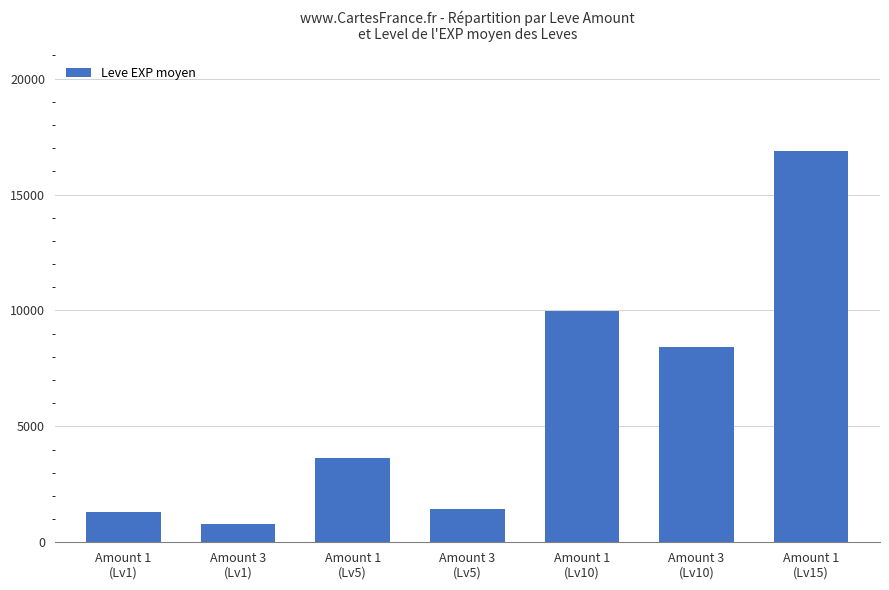

Reading right to left, extract all data points from this chart.

Amount 1
(Lv15)=16855	Amount 3
(Lv10)=8405	Amount 1
(Lv10)=9990	Amount 3
(Lv5)=1420	Amount 1
(Lv5)=3620	Amount 3
(Lv1)=800	Amount 1
(Lv1)=1296